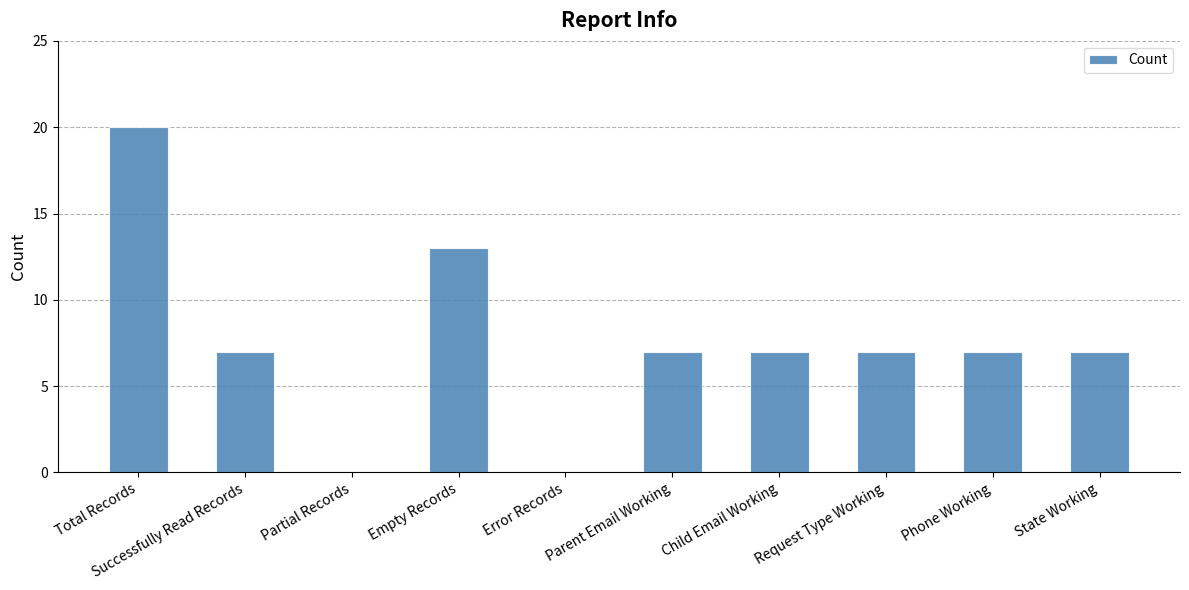

The value at Request Type Working is 3. True or false?

False